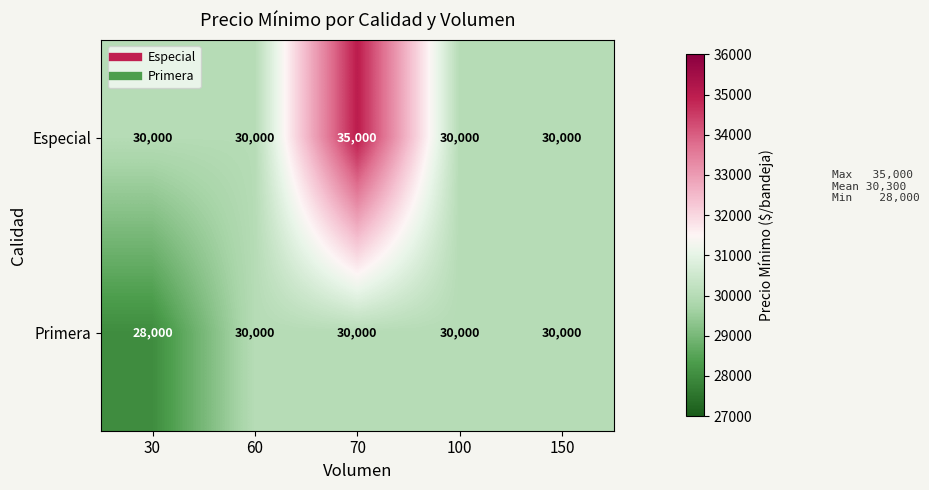

Reading left to right, extract all data points from this chart.

Especial: 30=30000	60=30000	70=35000	100=30000	150=30000
Primera: 30=28000	60=30000	70=30000	100=30000	150=30000